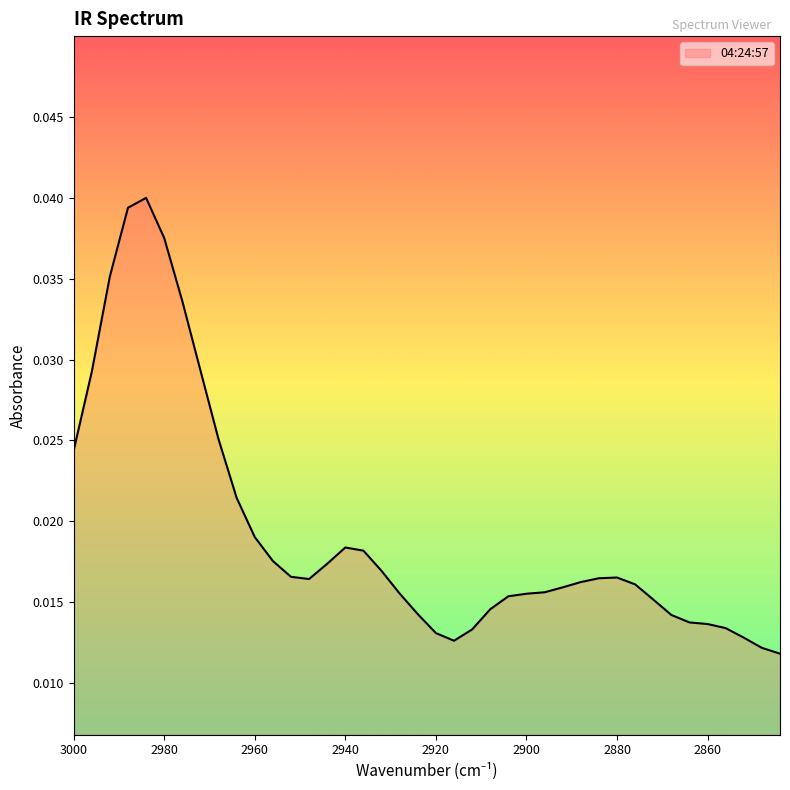

Is it true that the value at 2944 is 0.0?

False